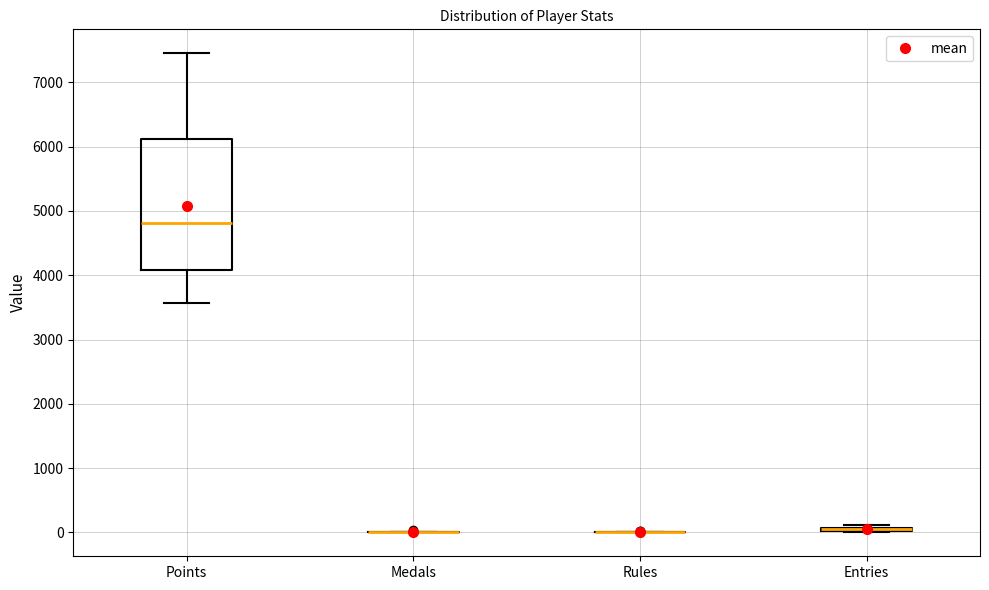

Comparing the boxes themselves (not the whiskers), which one is the tallest?

Points